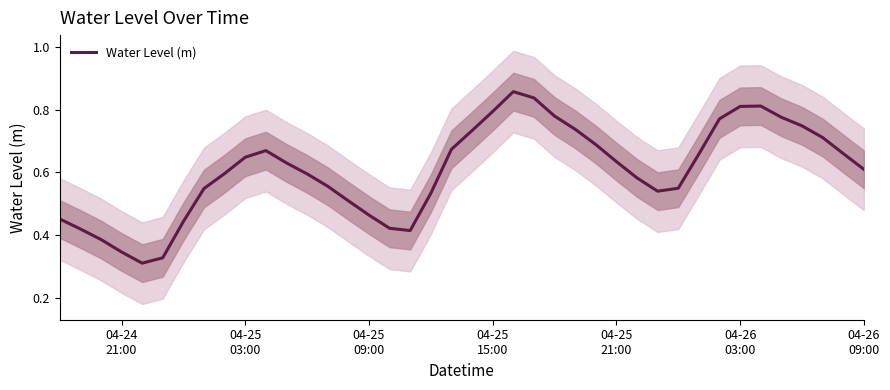

What is the difference between the values at 04-25 15:00 and 04-25 21:00?

0.2